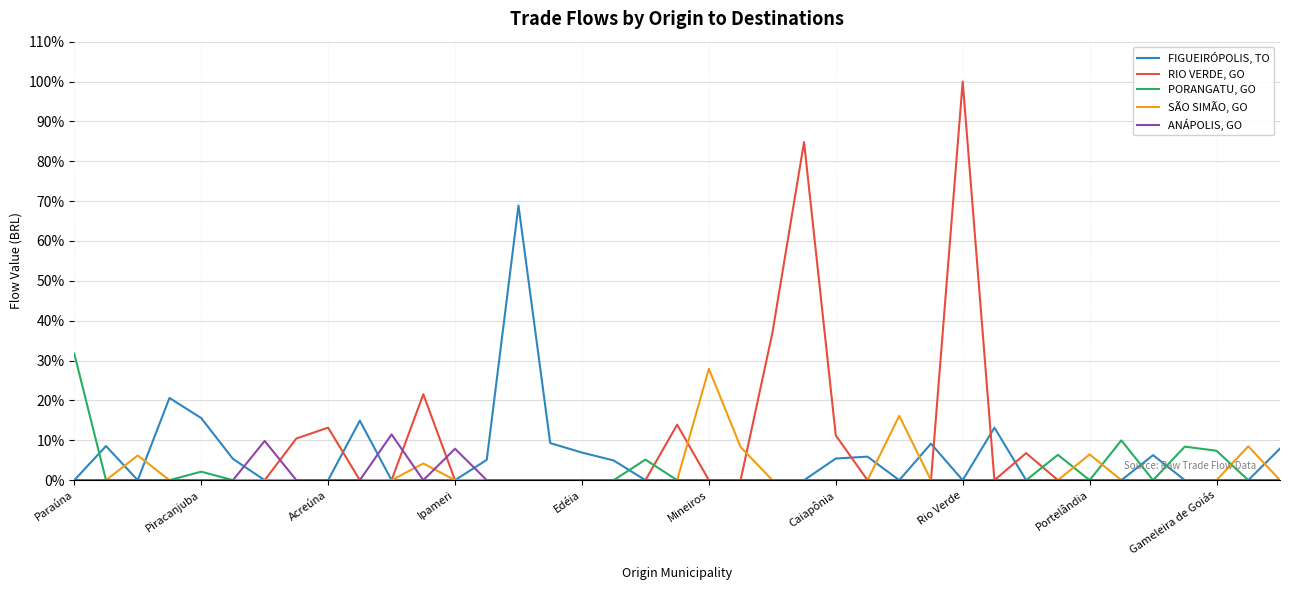

What are all the series names shown in the legend?

FIGUEIRÓPOLIS, TO, RIO VERDE, GO, PORANGATU, GO, SÃO SIMÃO, GO, ANÁPOLIS, GO